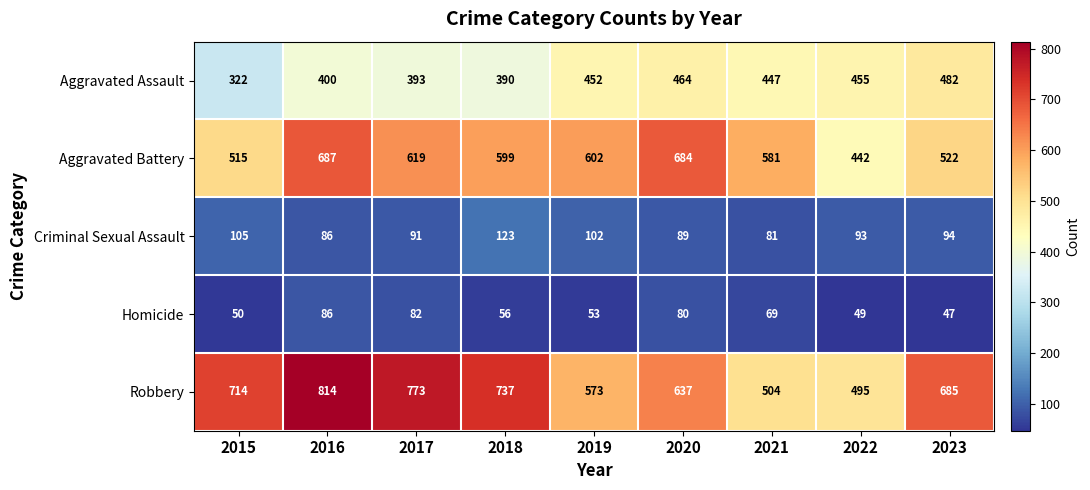

Which series has the largest range (max minus min)?

Robbery